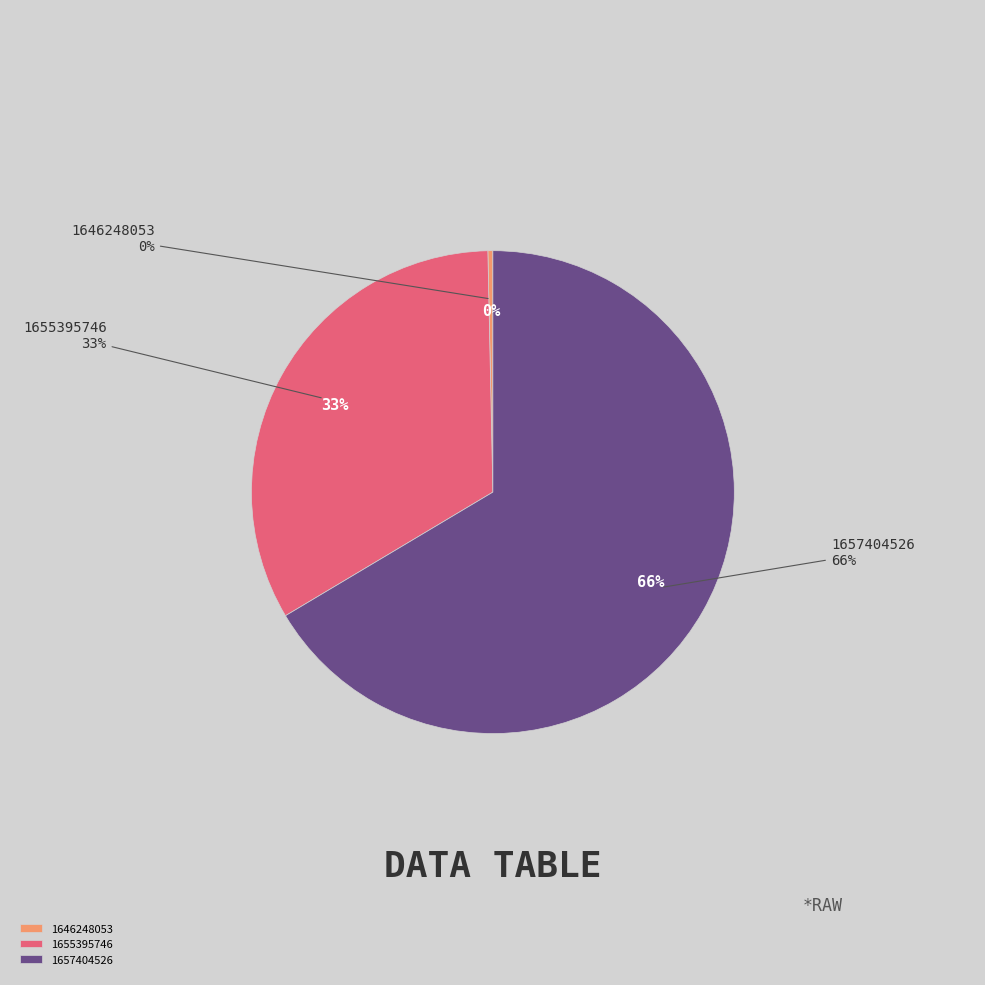

Is it true that 1655395746 is 33% of the pie?

True